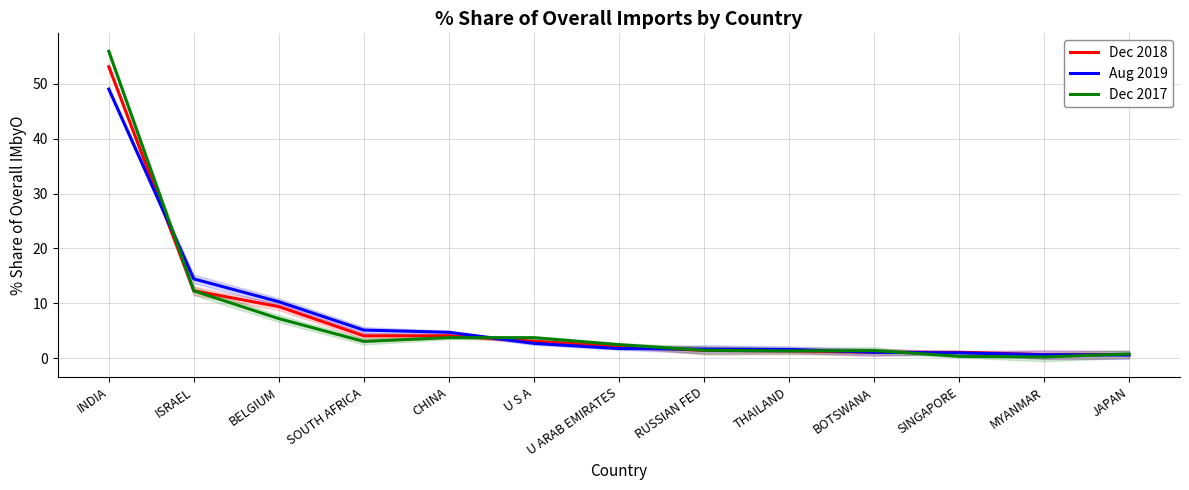

At which label does Dec 2017 reach its peak?

INDIA